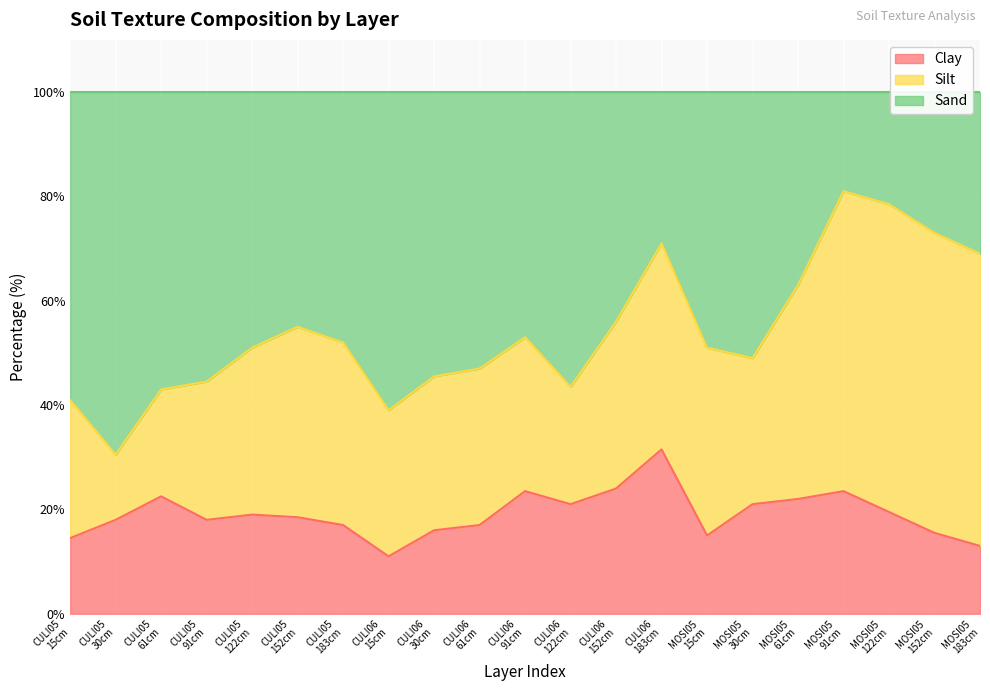

Which series has the largest total across all categories?

Sand